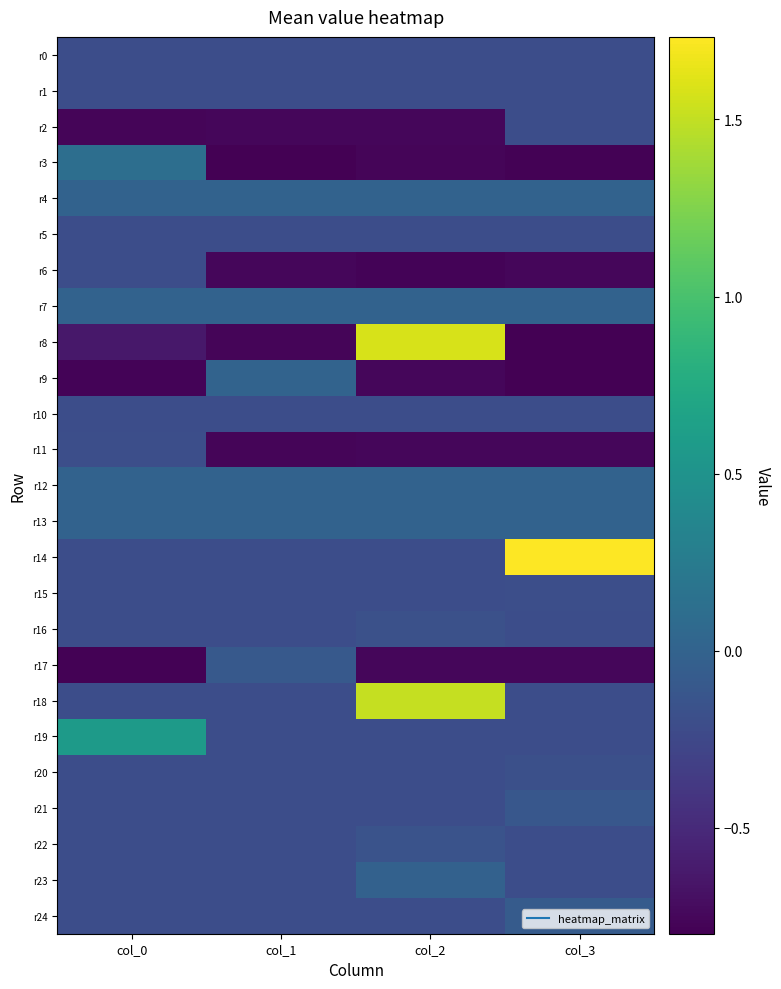

Which series has the largest total across all categories?

r14